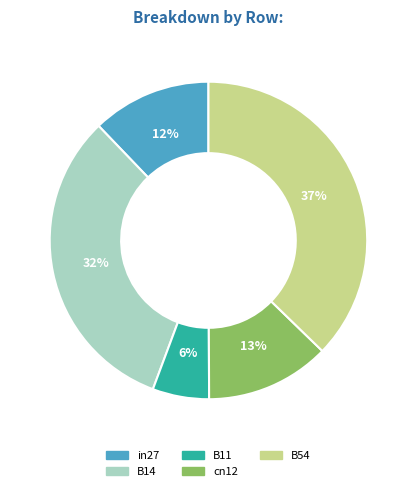

Do in27 and cn12 together represent more than half of the pie?

No